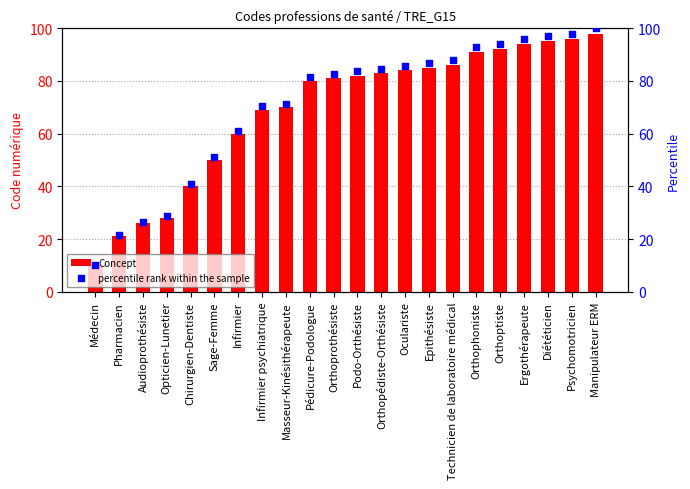

What are all the series names shown in the legend?

Concept, percentile rank within the sample